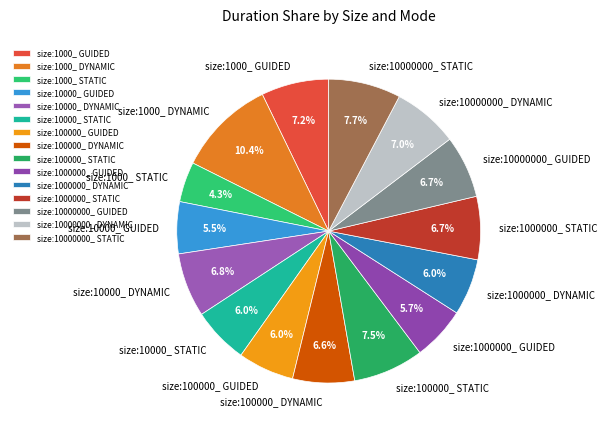

Is it true that size:100000_ GUIDED is 18% of the pie?

False